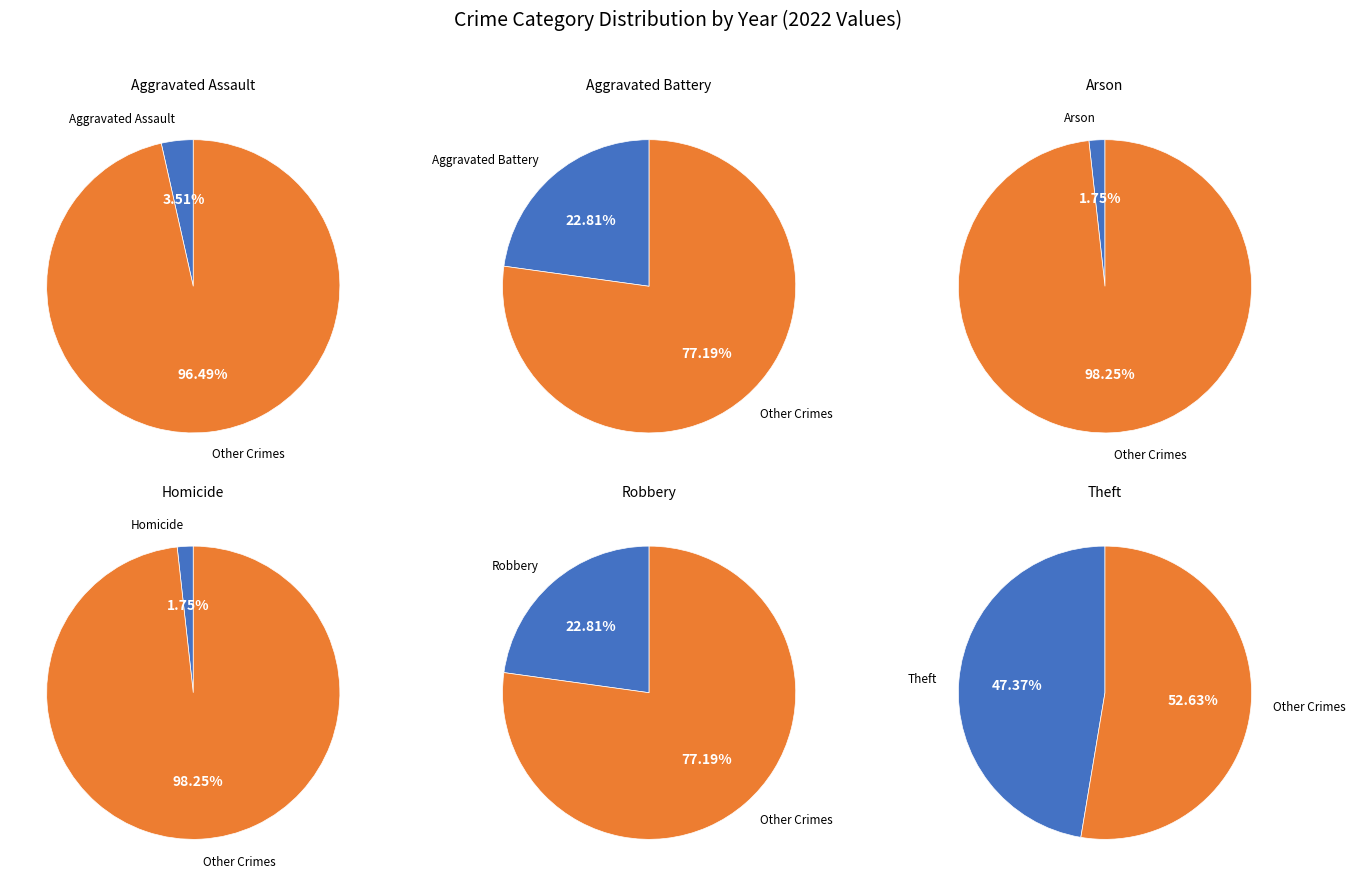

What percentage is the Aggravated Assault slice, to the nearest percent?

4%